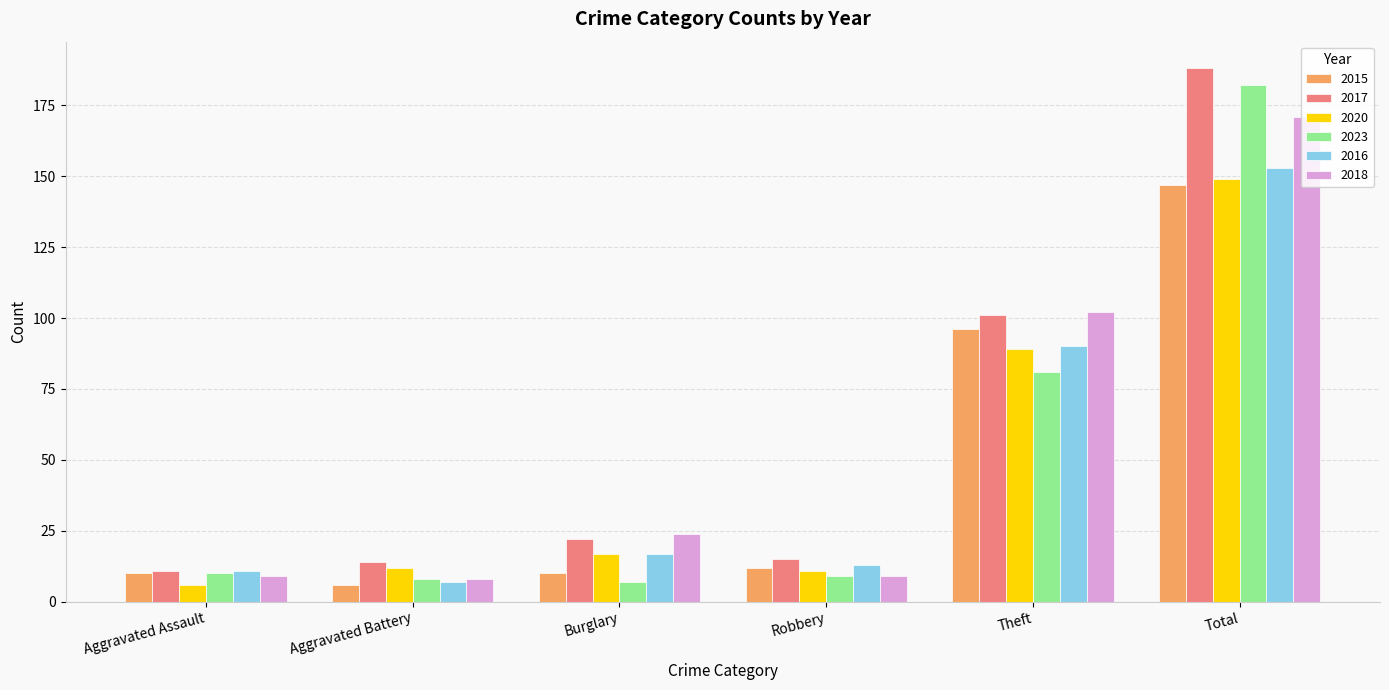

What is the sum of the 2017 values at Total and Theft?

289